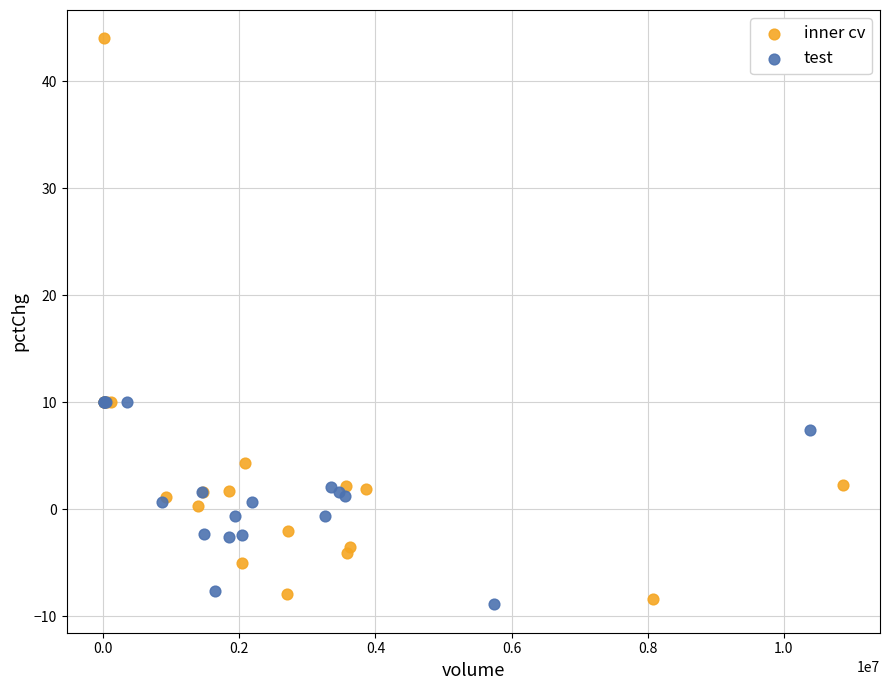

What are all the series names shown in the legend?

inner cv, test